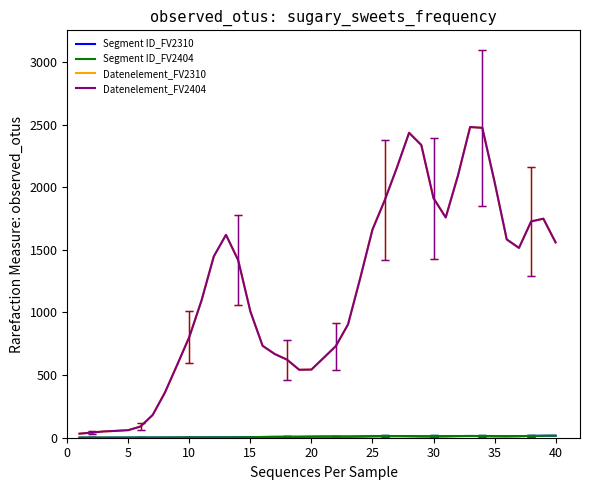

Which series has the largest total across all categories?

Datenelement_FV2310